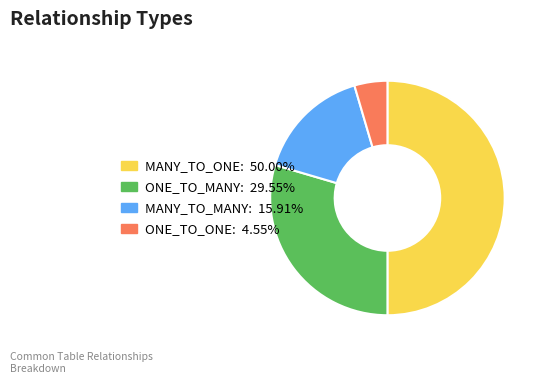

Rank the categories by value from lowest to highest.

ONE_TO_ONE, MANY_TO_MANY, ONE_TO_MANY, MANY_TO_ONE